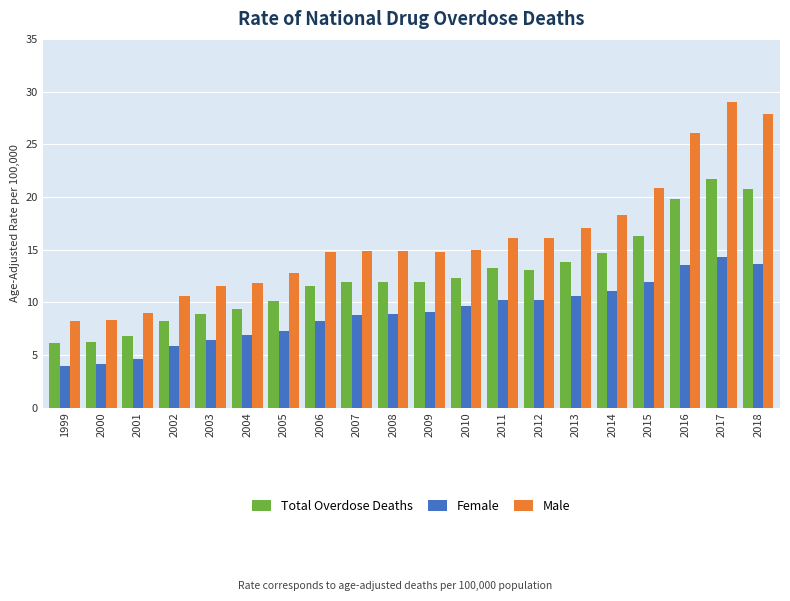

Rank the series at 2013 from lowest to highest value.

Female, Total Overdose Deaths, Male